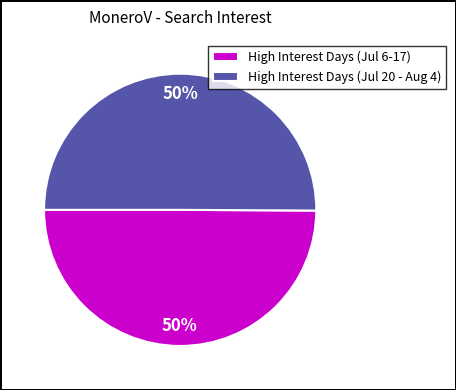

Approximately how many times larger is the value at High Interest Days (Jul 6-17) compared to High Interest Days (Jul 20 - Aug 4)?

1.0